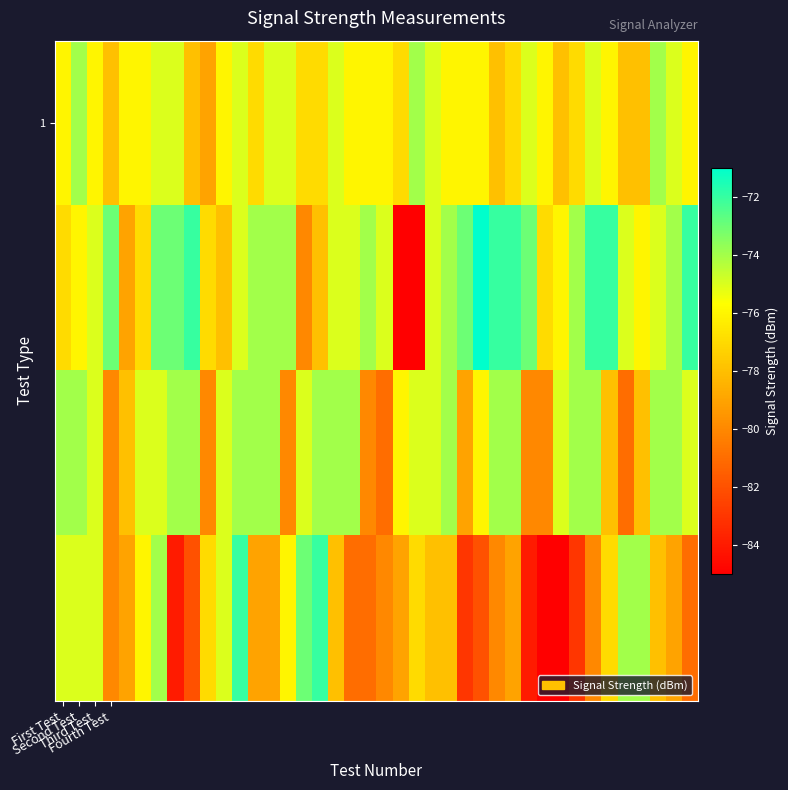

At which category does the chart reach its peak across all series?

26